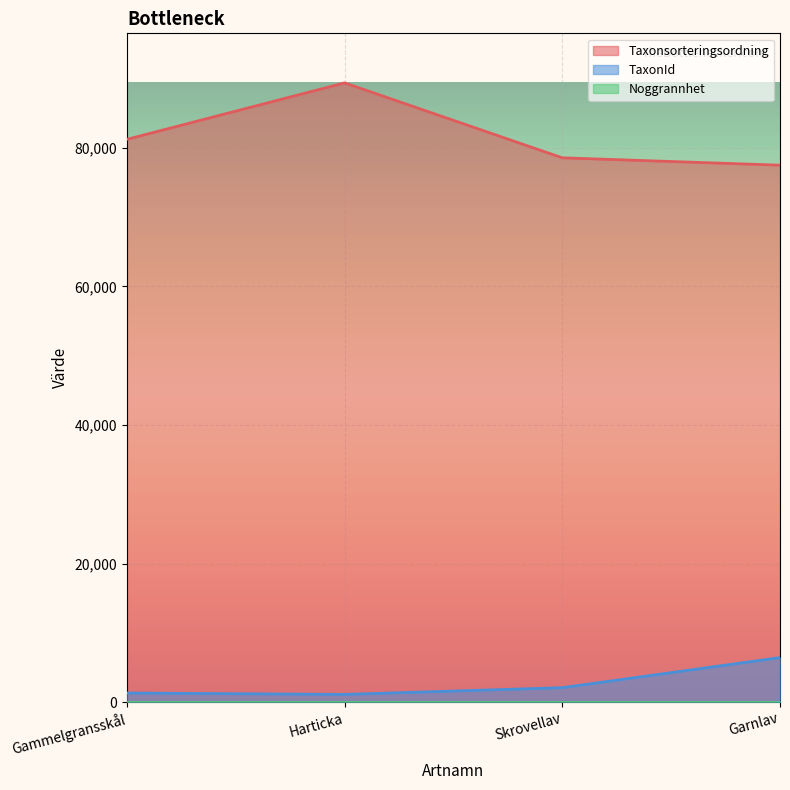

What value does the Taxonsorteringsordning series have at Harticka, to the nearest 10?

89390